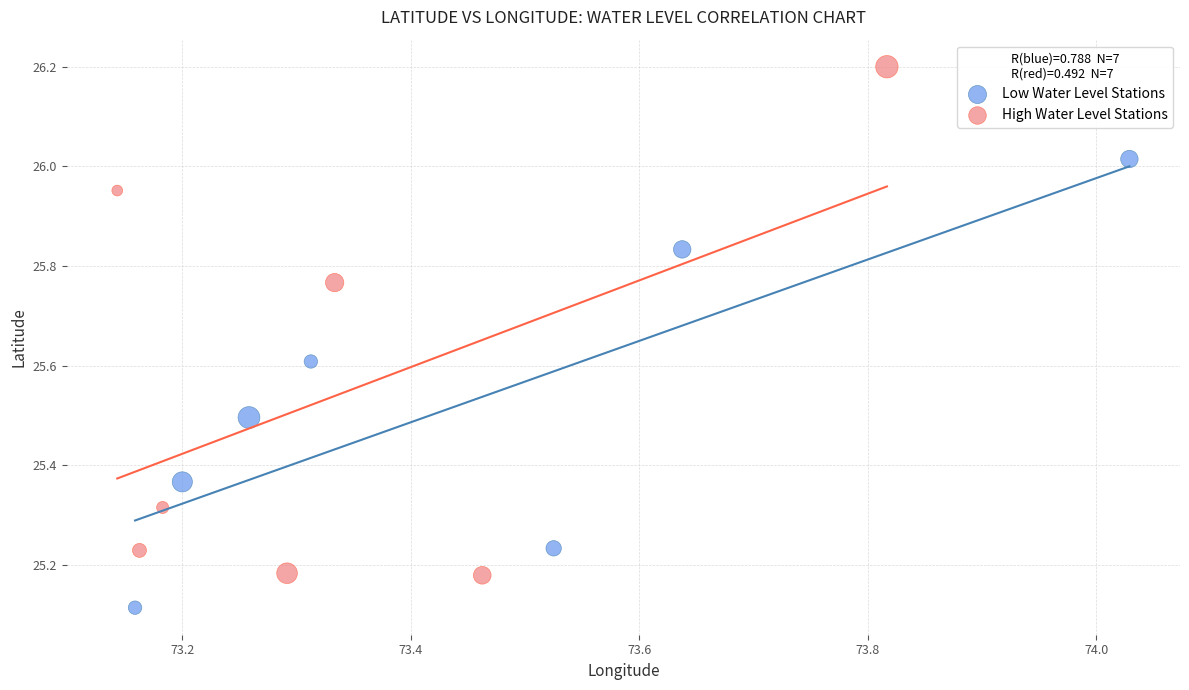

Which series reaches the maximum Y coordinate?

High Water Level Stations